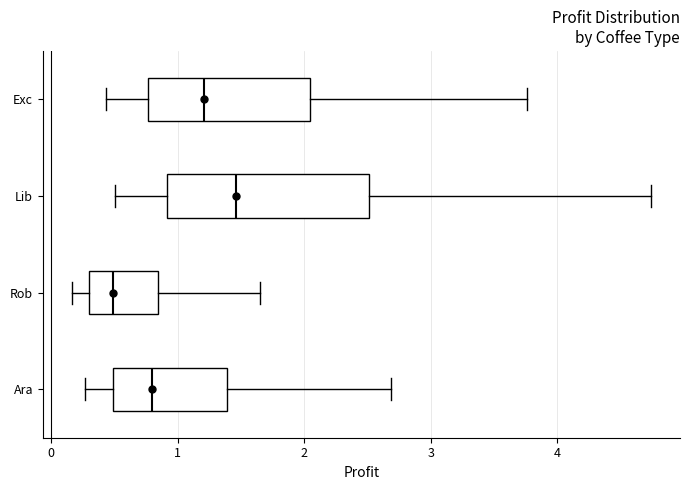

Comparing the boxes themselves (not the whiskers), which one is the widest?

Lib